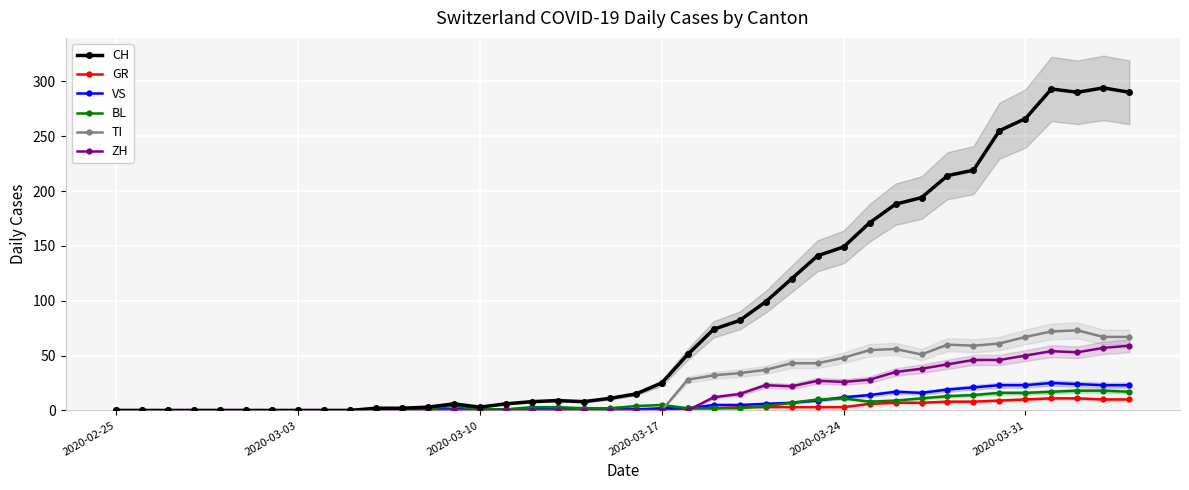

What is the average value of the BL series?

6